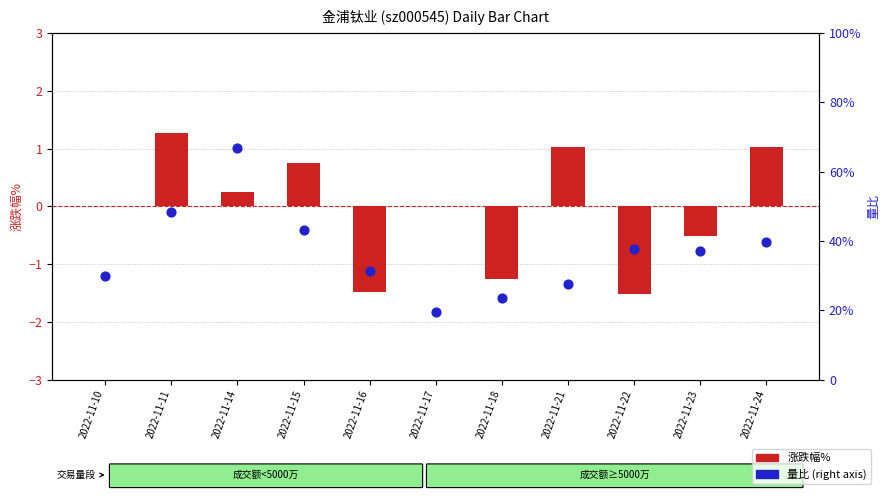

What are all the series names shown in the legend?

涨跌幅%, 量比